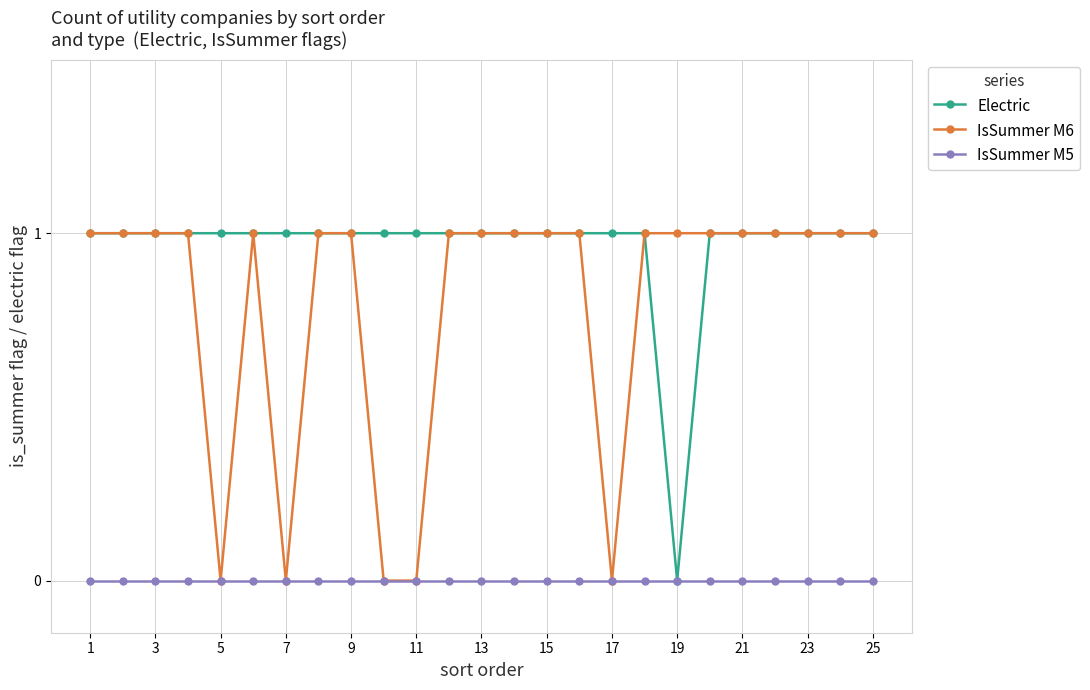

What are all the series names shown in the legend?

Electric, IsSummer M6, IsSummer M5